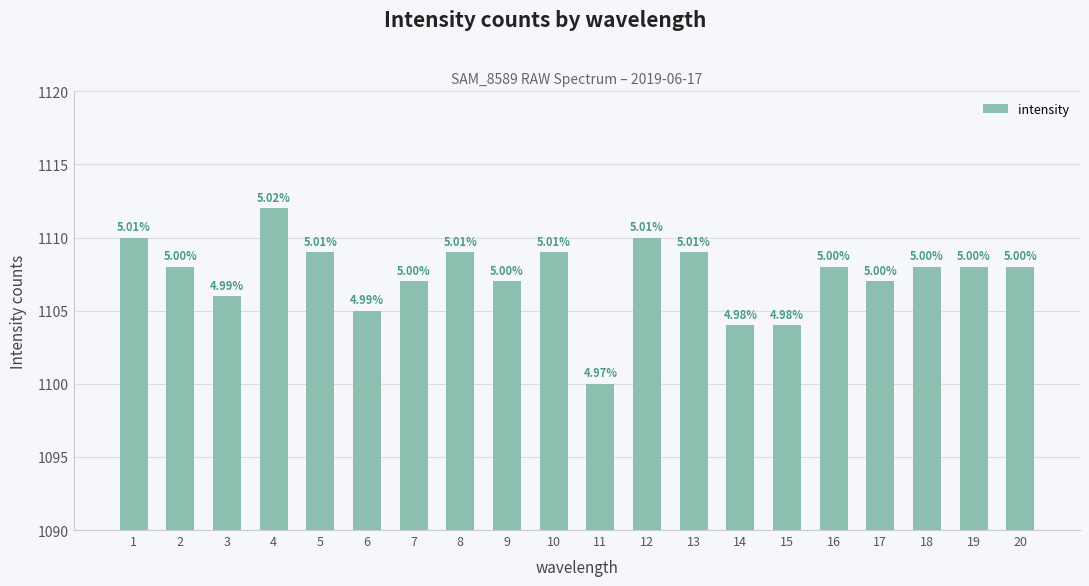

The value at 18 is 1108. True or false?

True